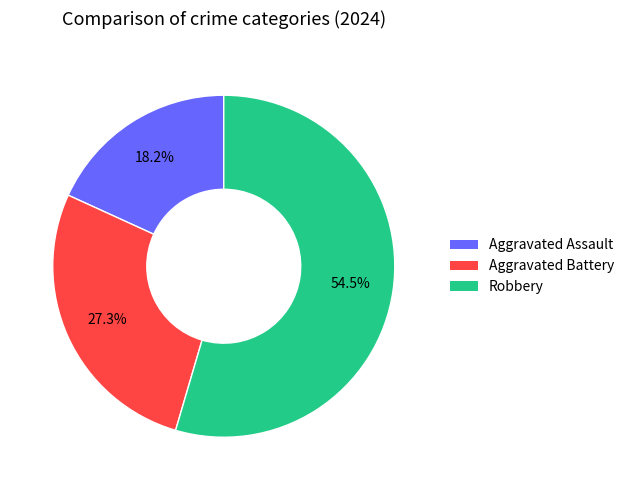

Which has a higher value, Robbery or Aggravated Assault?

Robbery